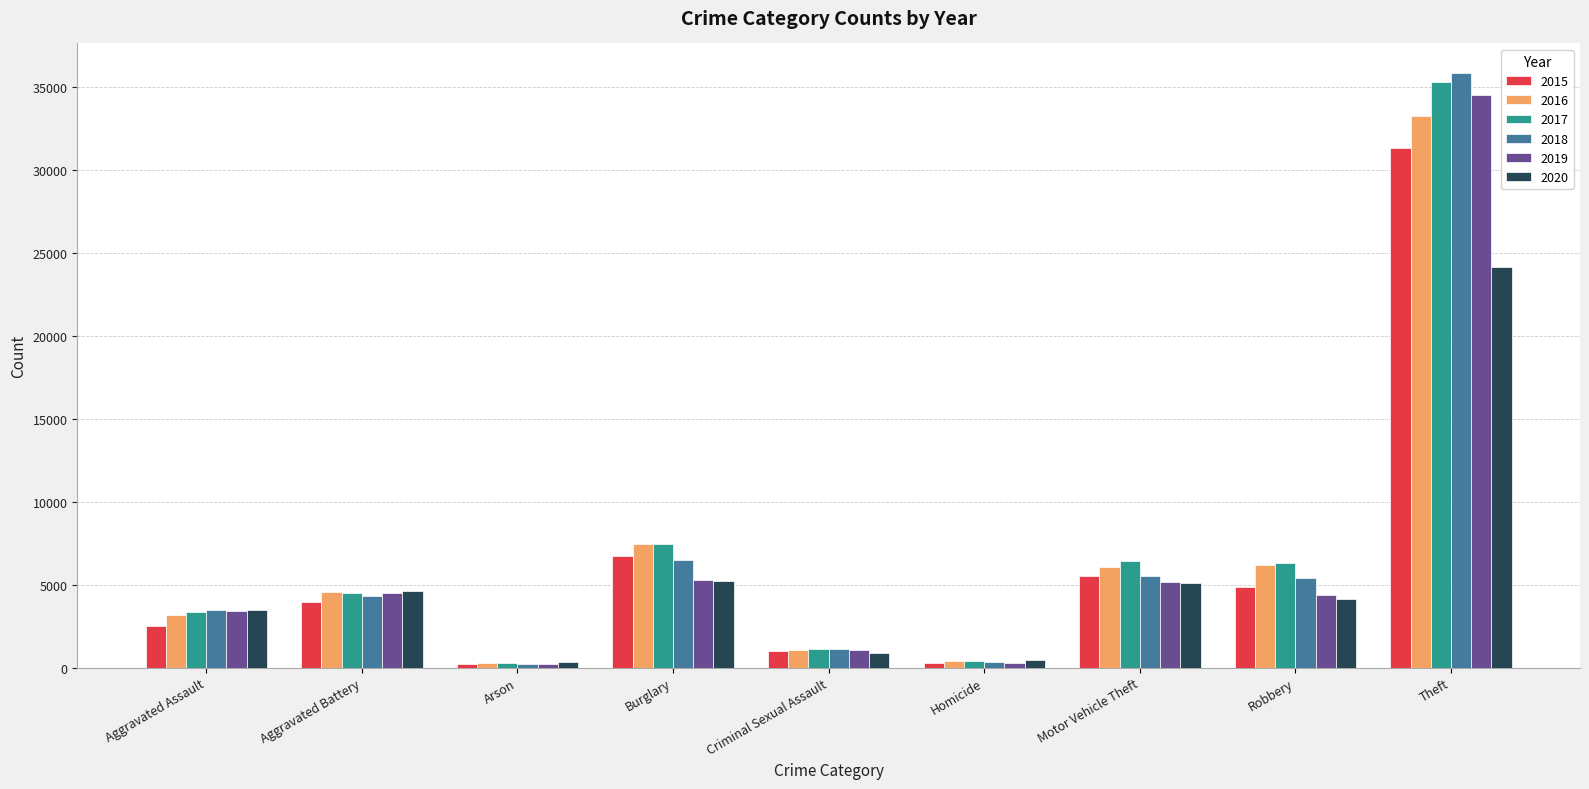

What is the sum of all 2015 values?

56370